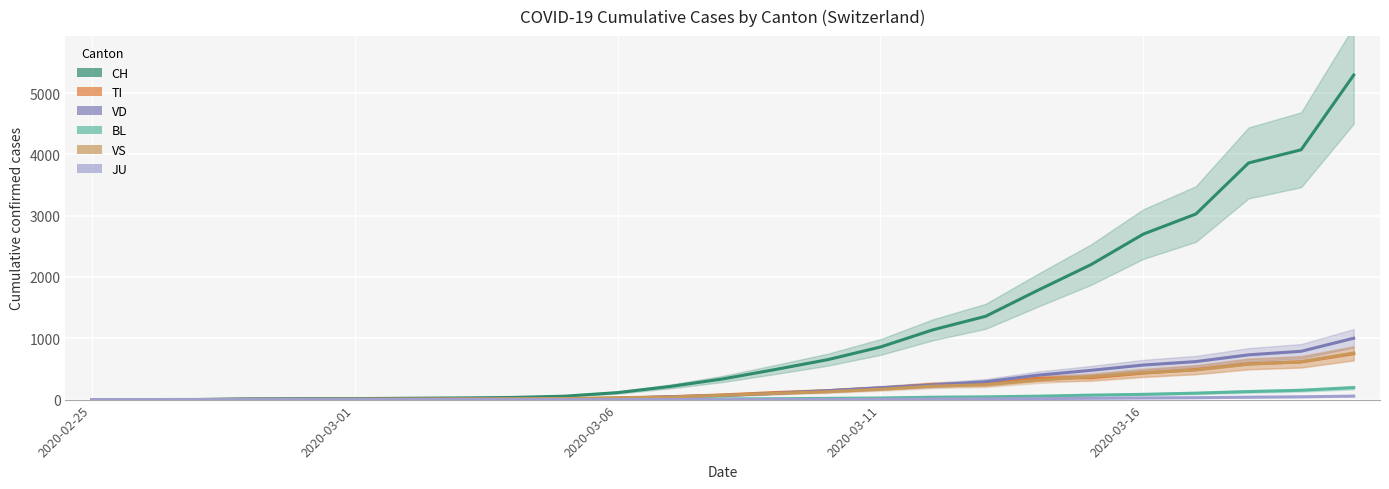

What is the sum of the BL values at 22 and 16?

170